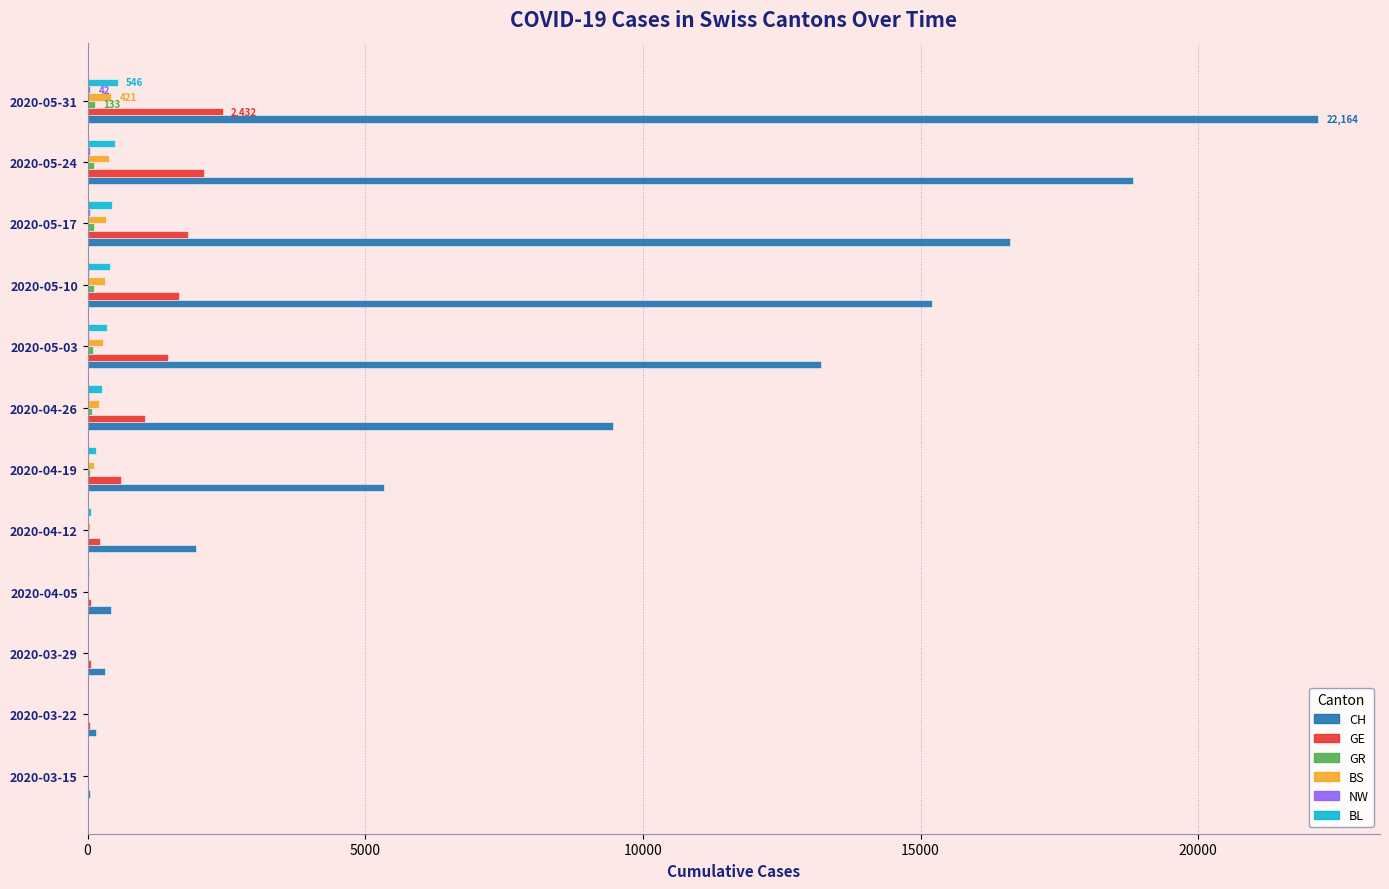

What is the greatest value displayed?

22164